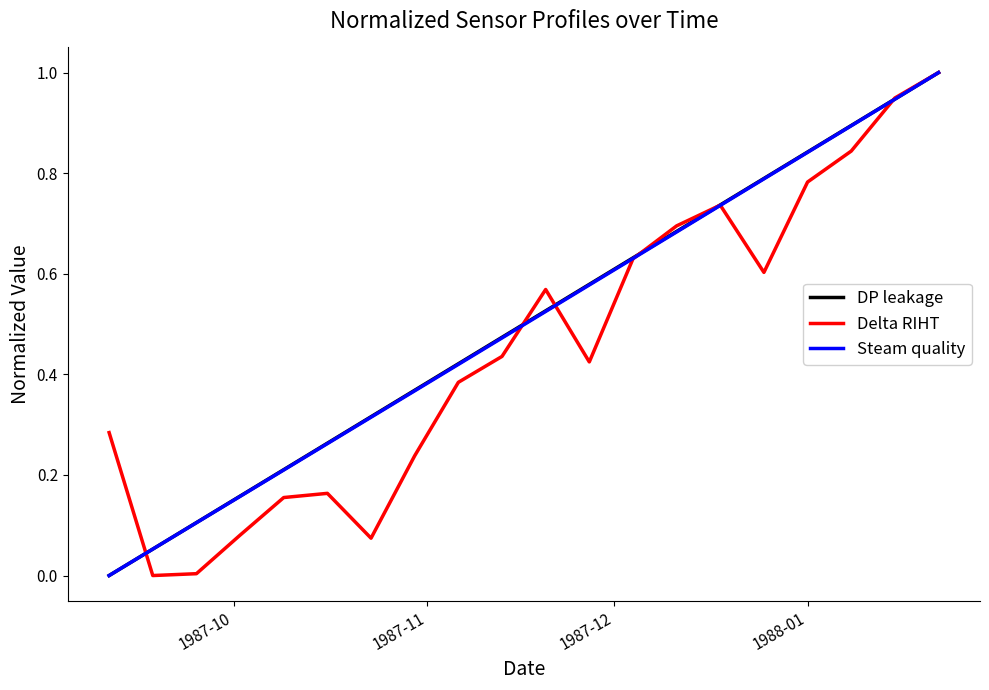

What is the maximum value shown in the chart?

1.0